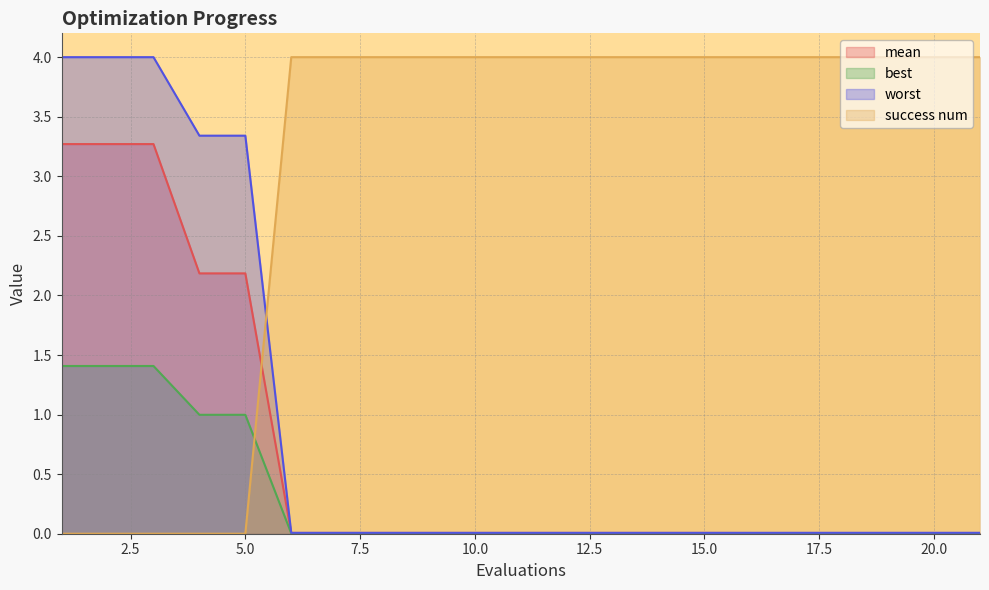

What is the value of the success num point at the 15th from the left?

4.0